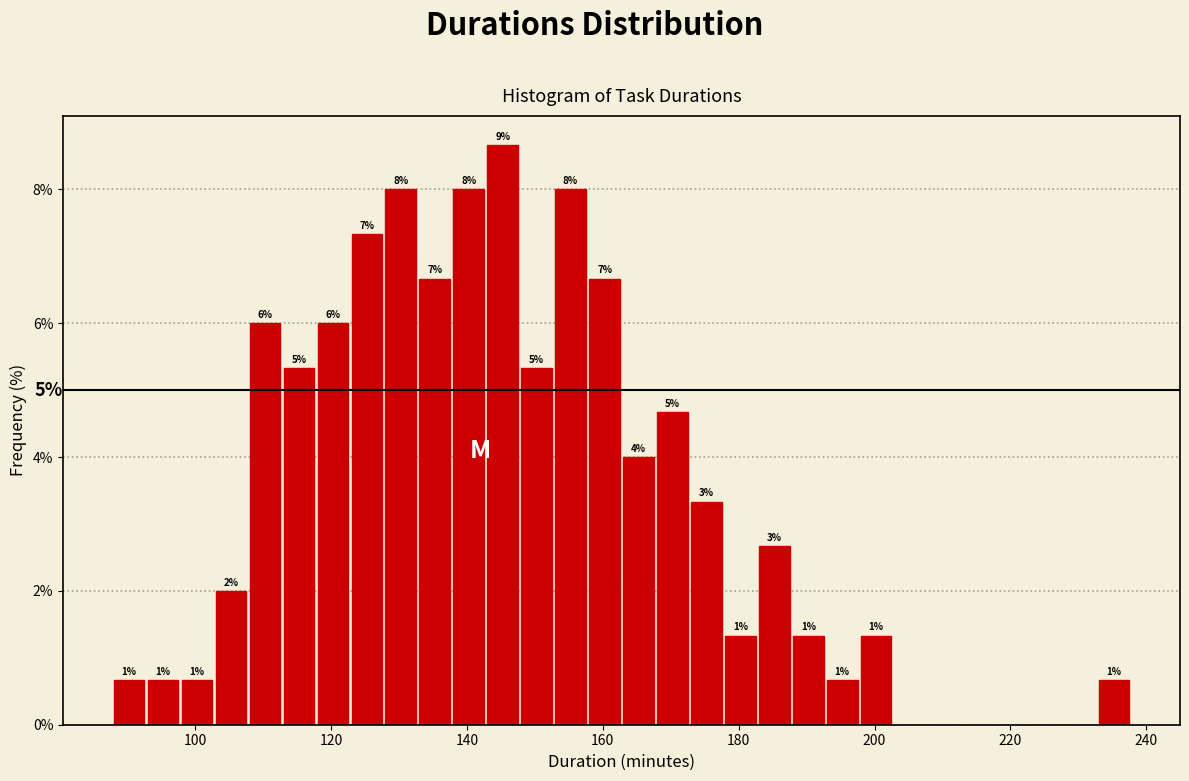

Around what value on the x-axis is the tallest bar? Give the approximate position of its centre, as read against the axis.

146